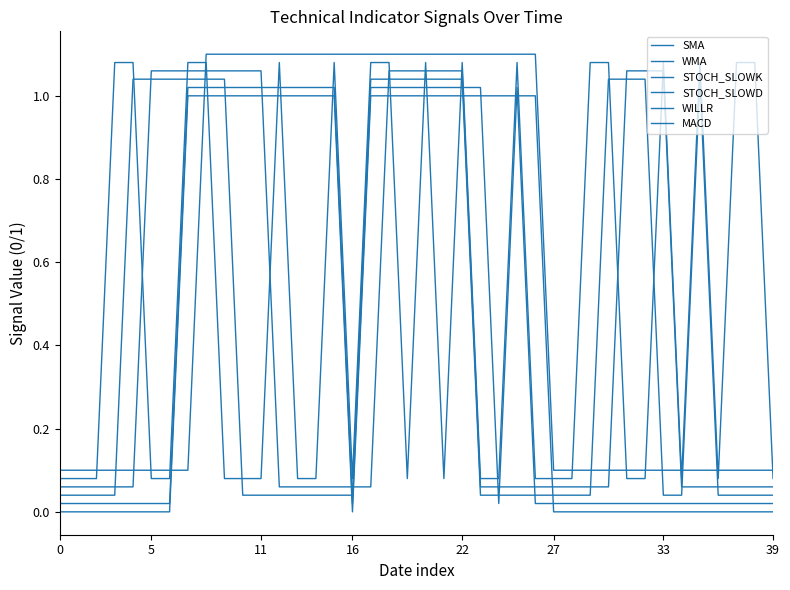

At which category does WILLR reach its first local valley?

16